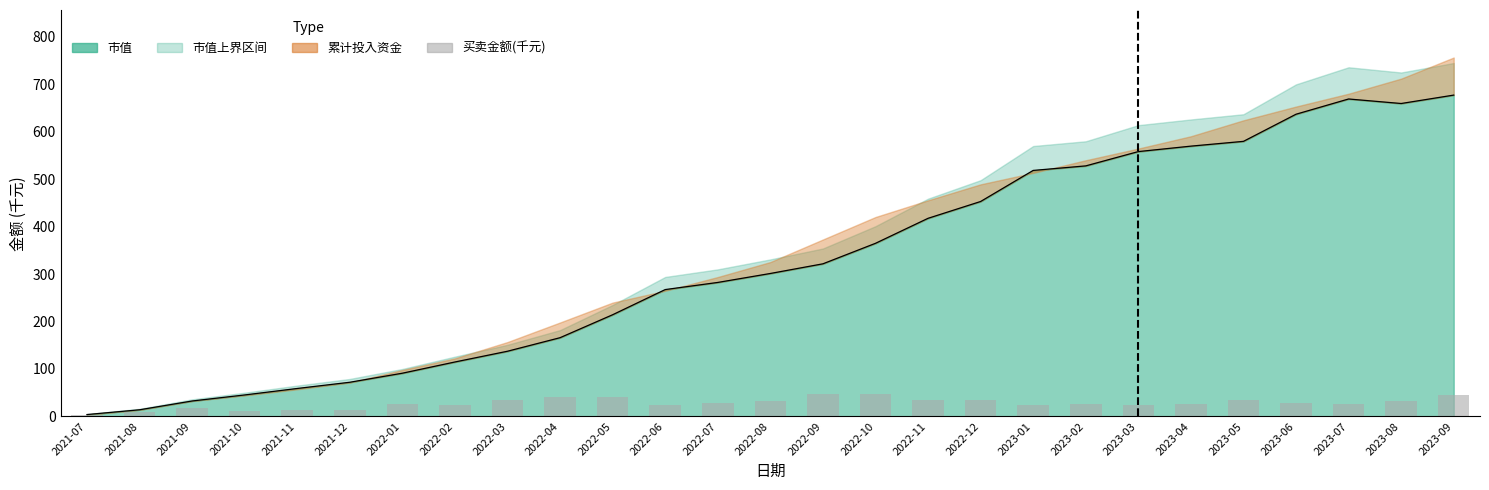

Is it true that 市值趋势 equals 28.1 at 2021-11?

False